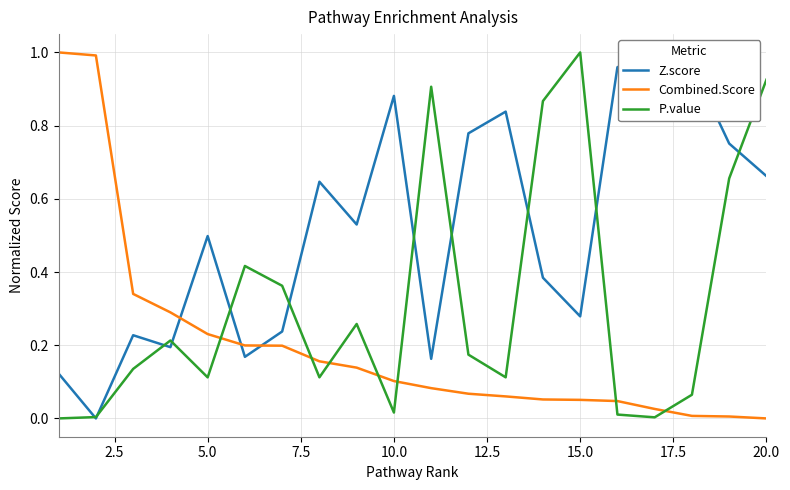

True or false: Combined.Score and P.value intersect in this chart.

True